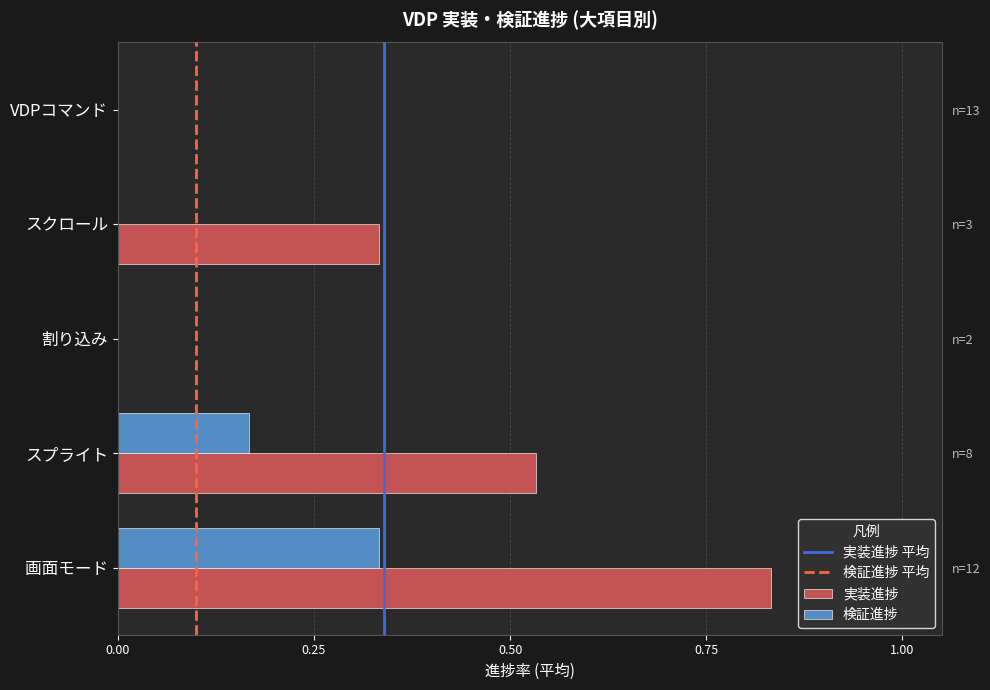

Which series has the largest total across all categories?

実装進捗